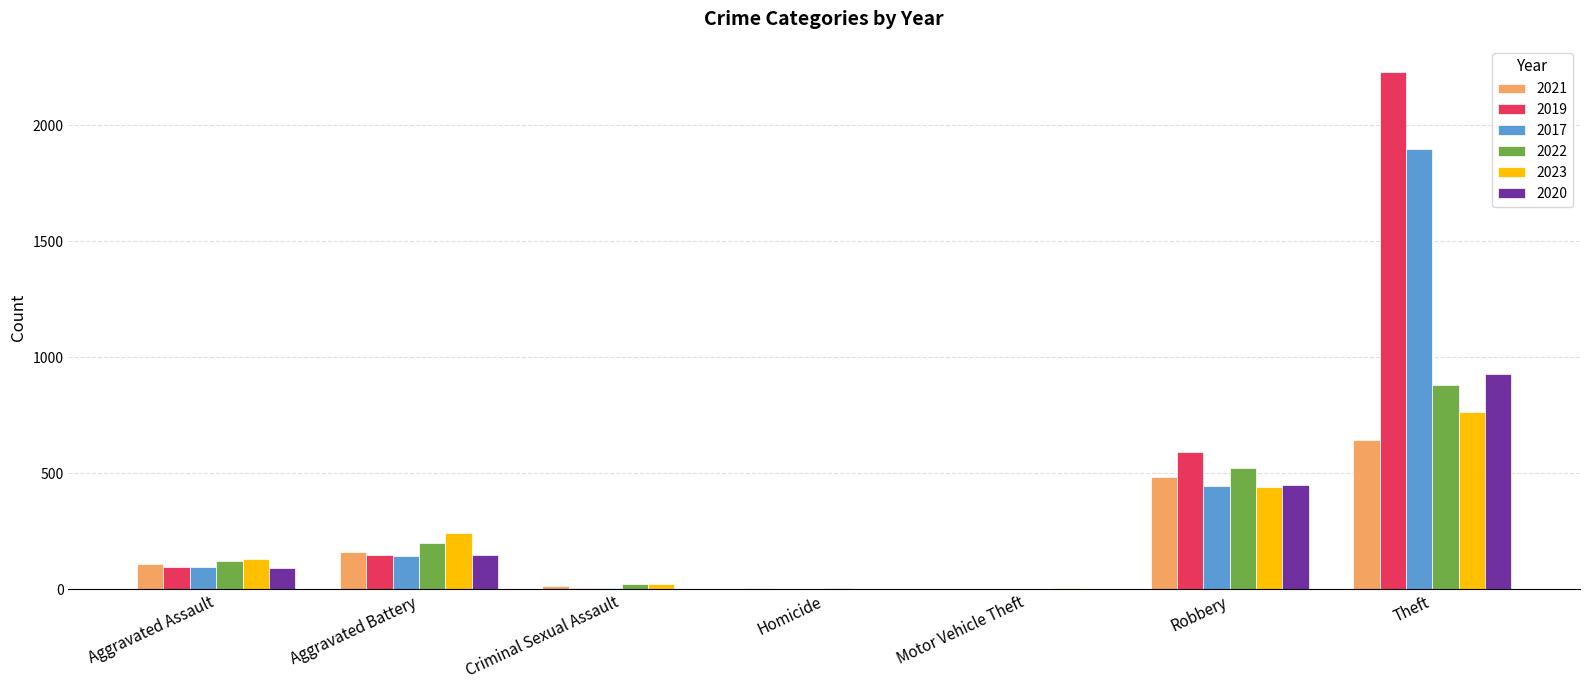

Does the chart contain stacked bars?

No